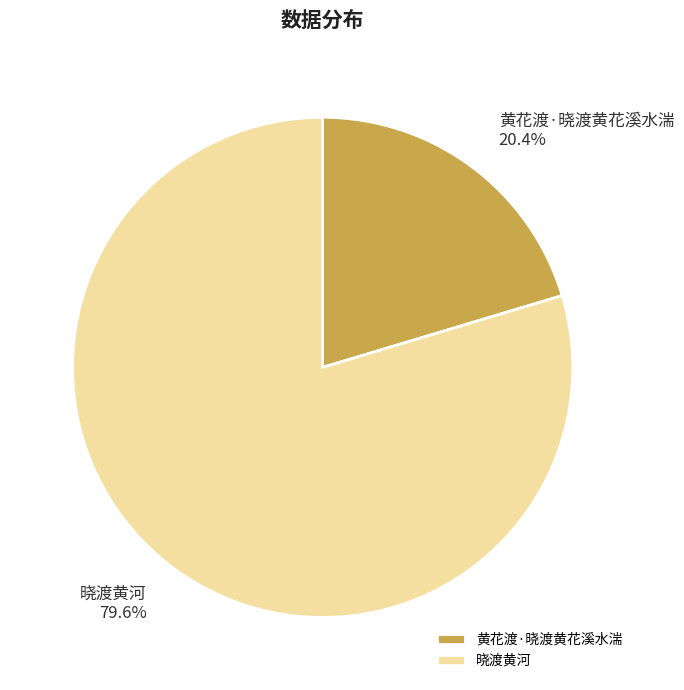

Does any single category account for the majority?

Yes